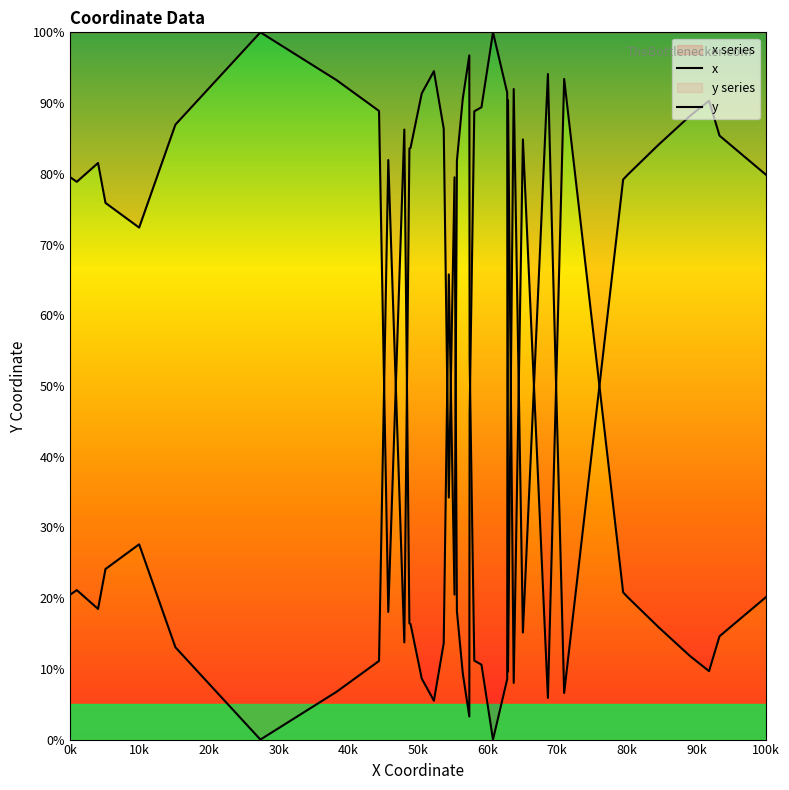

Does the chart display data point markers on the line(s)?

No